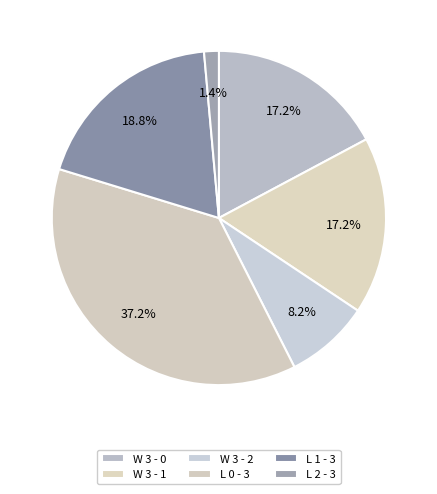

How many segments does this pie chart have?

6